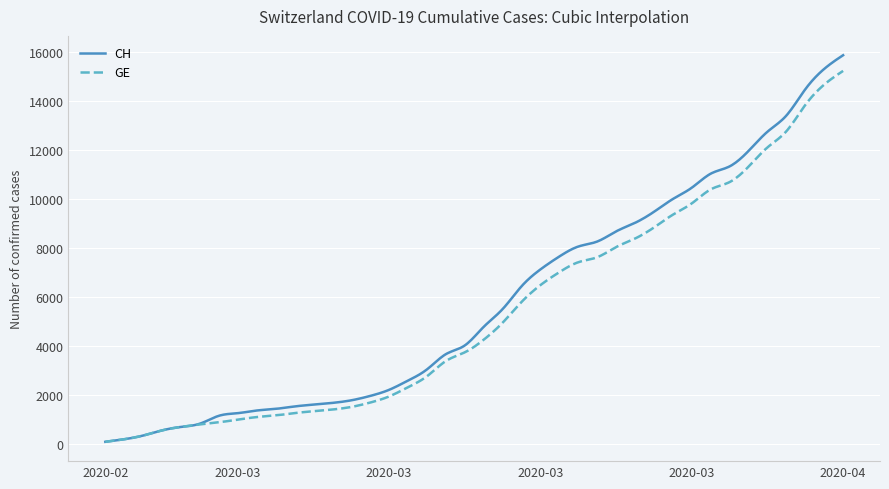

What is the maximum value shown in the chart?

15888.0